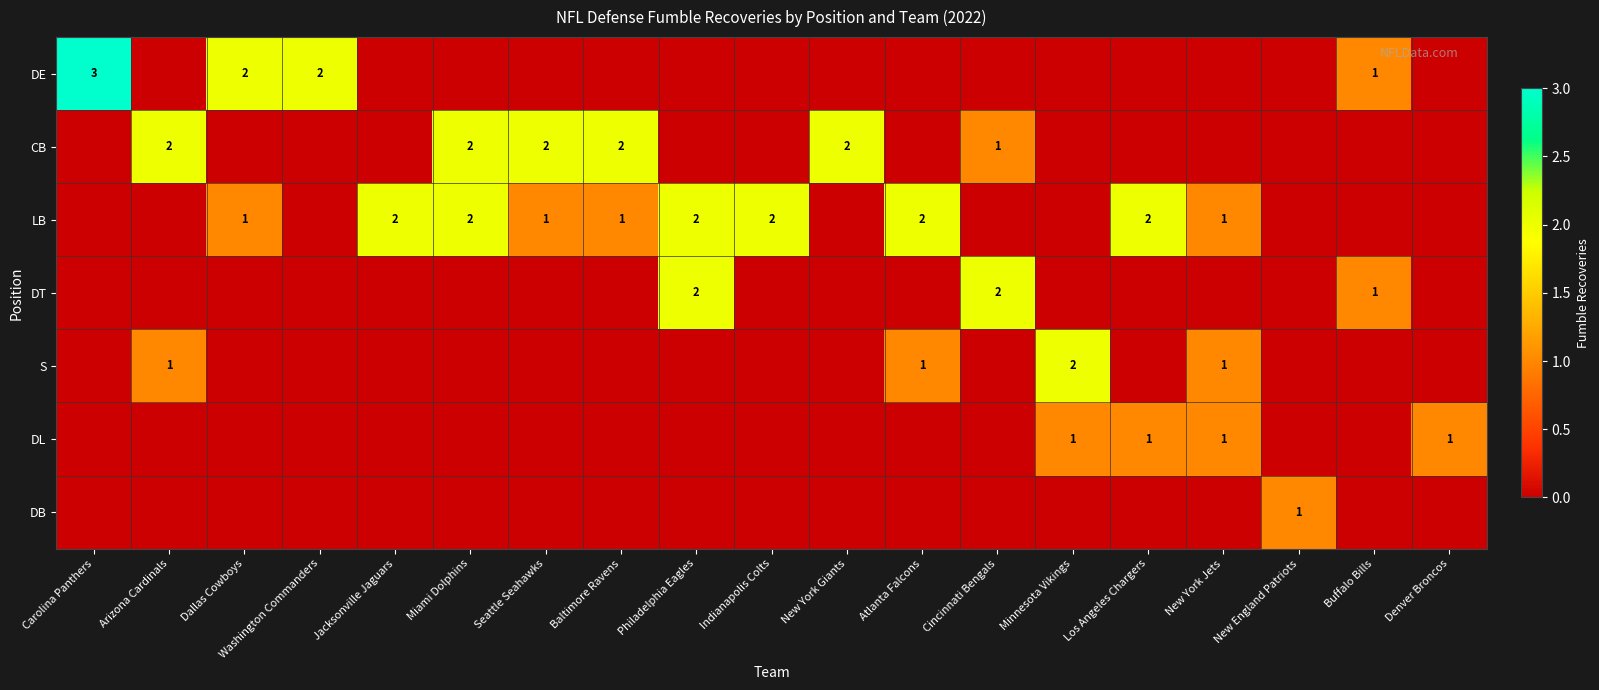

True or false: DT has a value of 2 at Philadelphia Eagles.

True